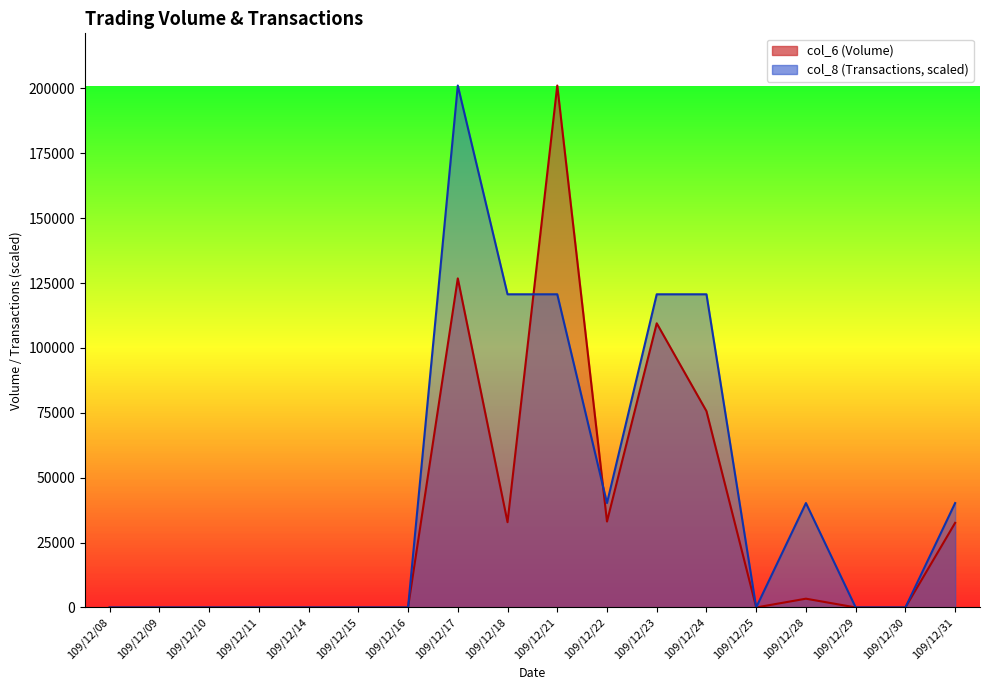

What is the sum of the col_6 values at 109/12/18 and 109/12/25?

32850